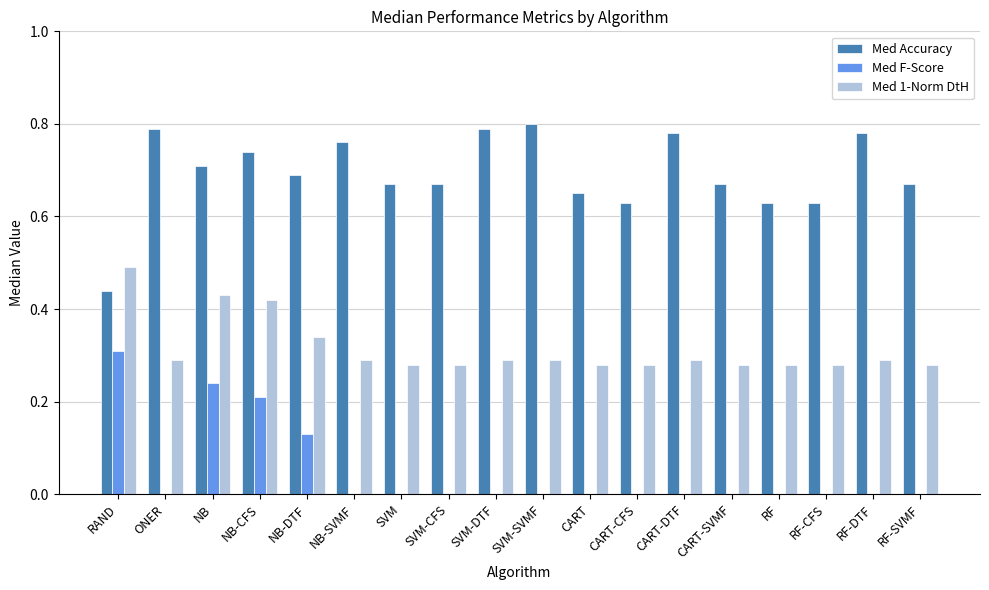

Which category has the highest value in the Med F-Score series?

RAND